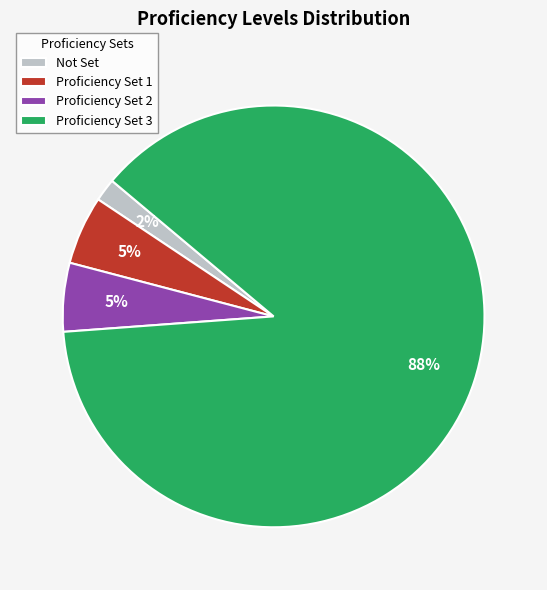

Which slice is the smallest?

Not Set